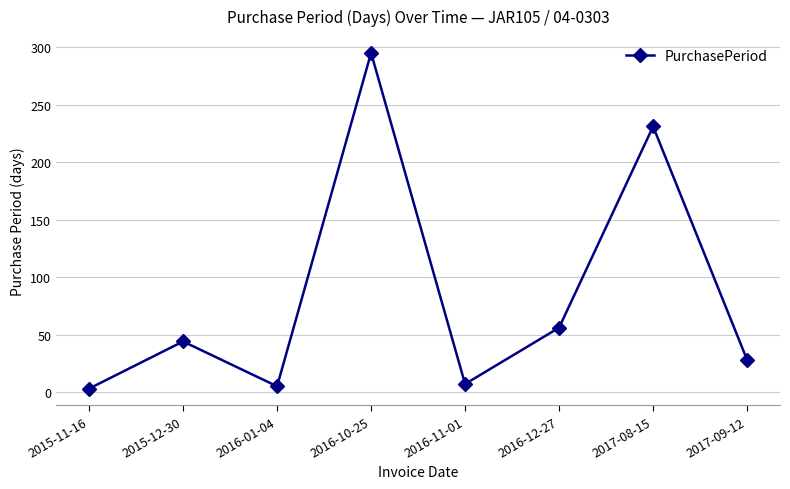

What position from the right is 2017-09-12?

1